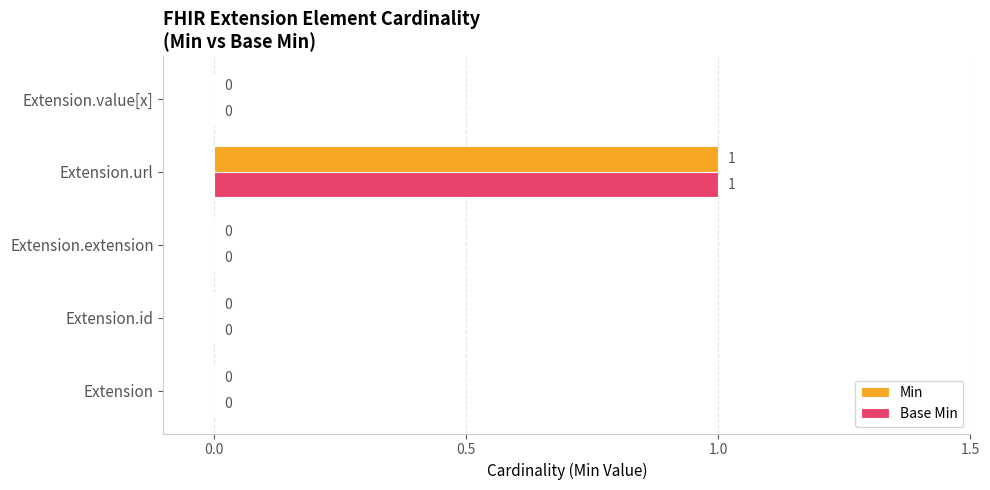

At which category is the sum across all series the highest?

Extension.url